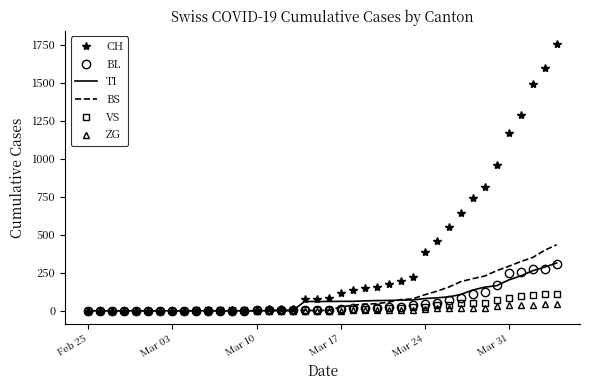

What is the maximum value for ZG?

46